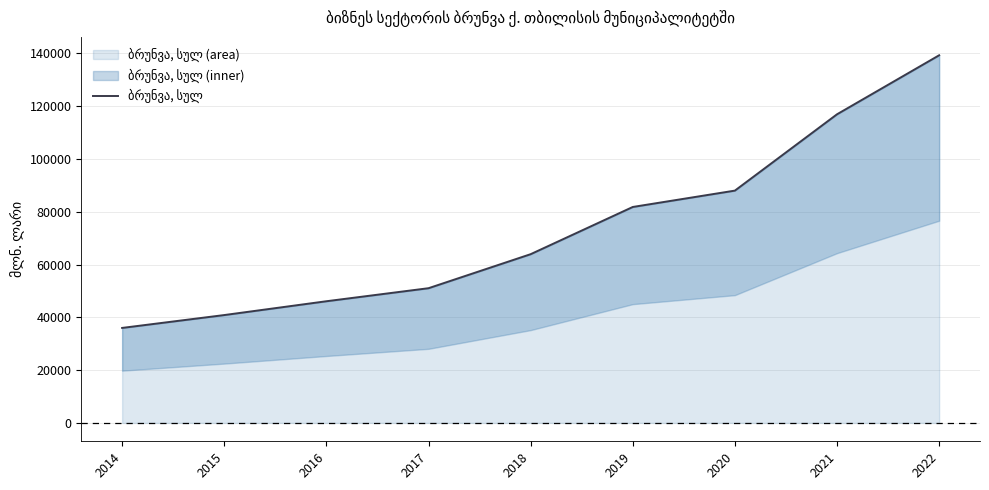

Rank the categories by value from lowest to highest.

2014, 2015, 2016, 2017, 2018, 2019, 2020, 2021, 2022